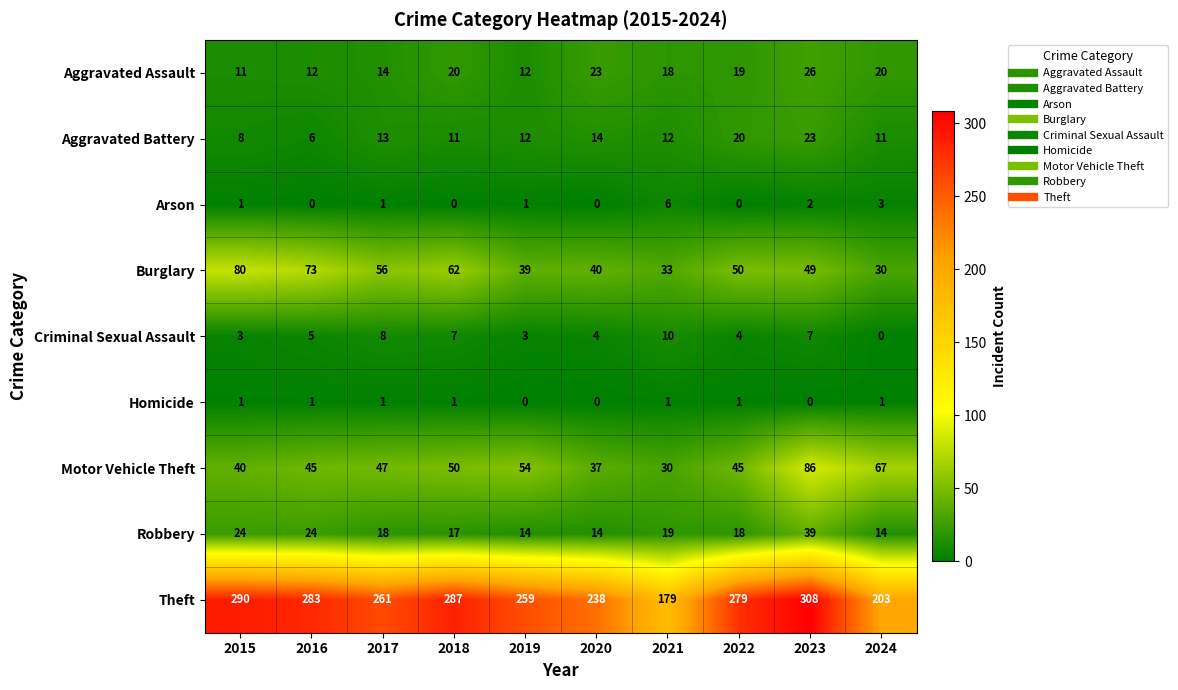

Which series has the largest range (max minus min)?

Theft